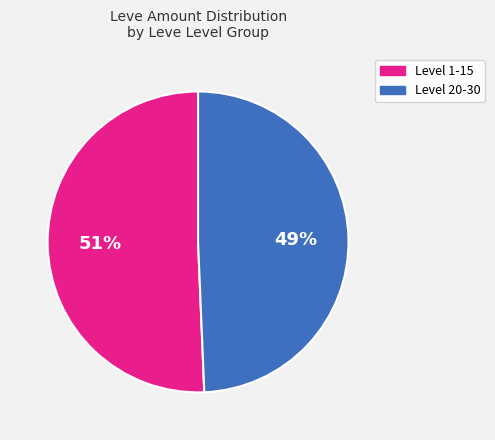

To the nearest percent, what is the average slice percentage?

50%